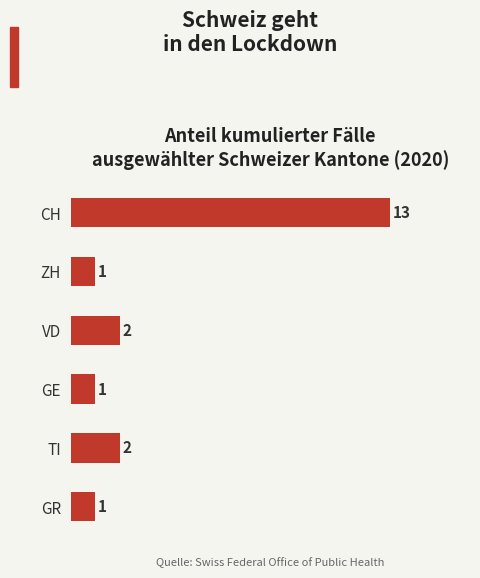

What is the change in value from ZH to TI?

+1